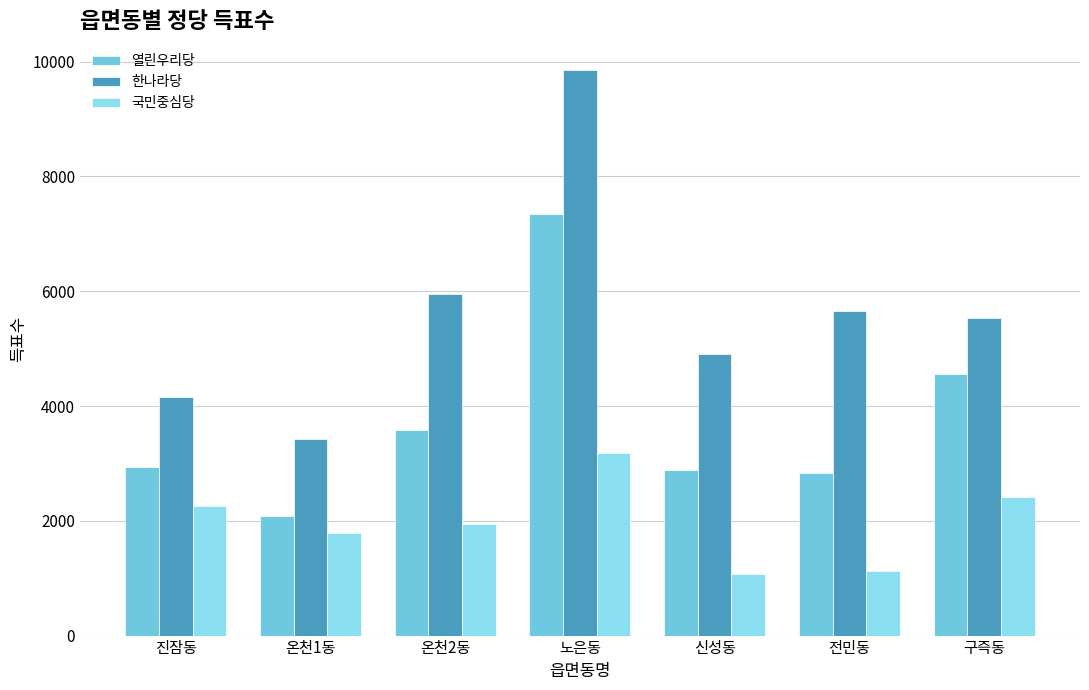

Does the chart contain any negative values?

No